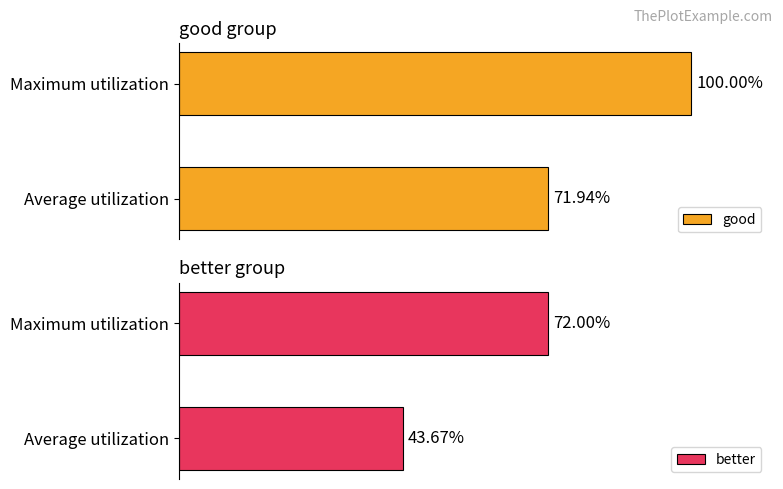

What is the sum of the better values at Maximum utilization and Average utilization?

1.2